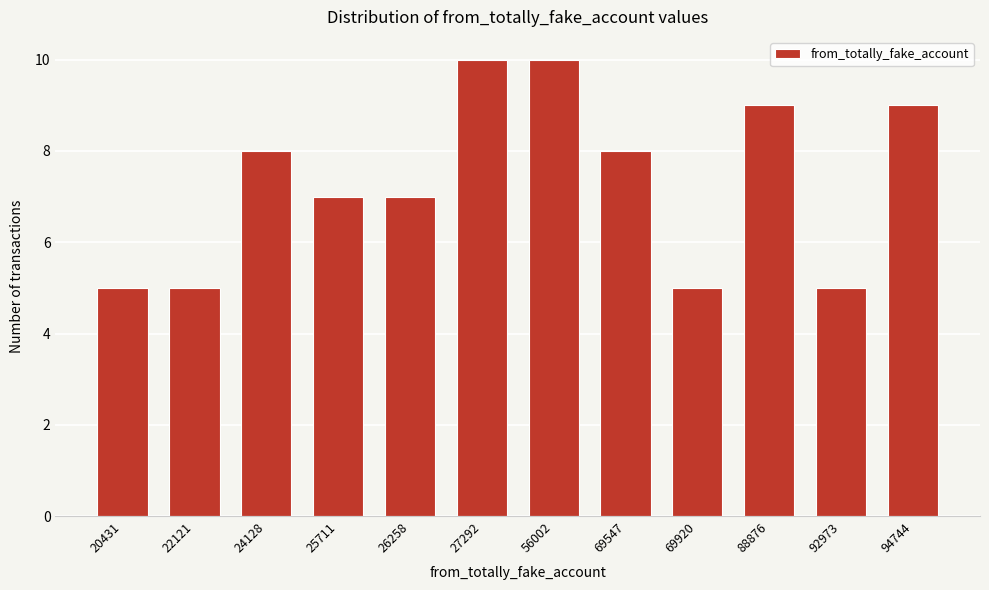

Reading right to left, list all the values displayed in this chart.

94744=9	92973=5	88876=9	69920=5	69547=8	56002=10	27292=10	26258=7	25711=7	24128=8	22121=5	20431=5